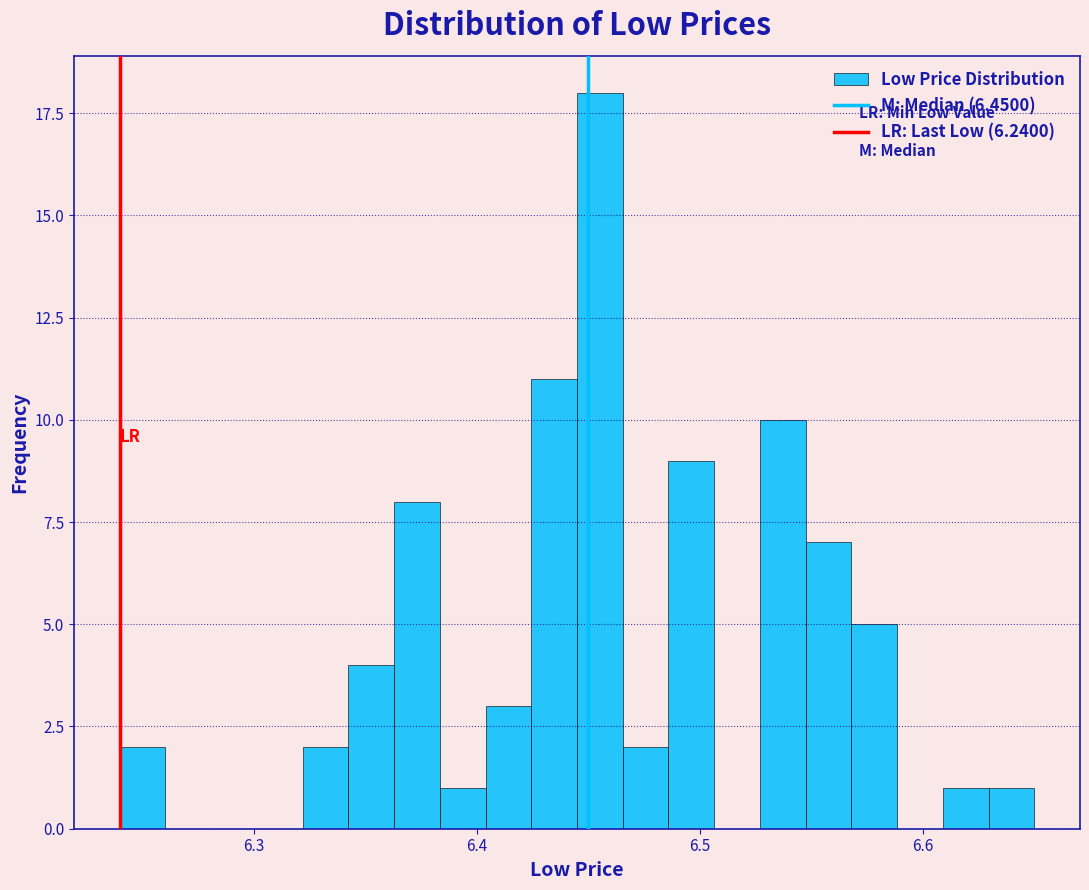

Around what value on the x-axis is the tallest bar? Give the approximate position of its centre, as read against the axis.

6.46